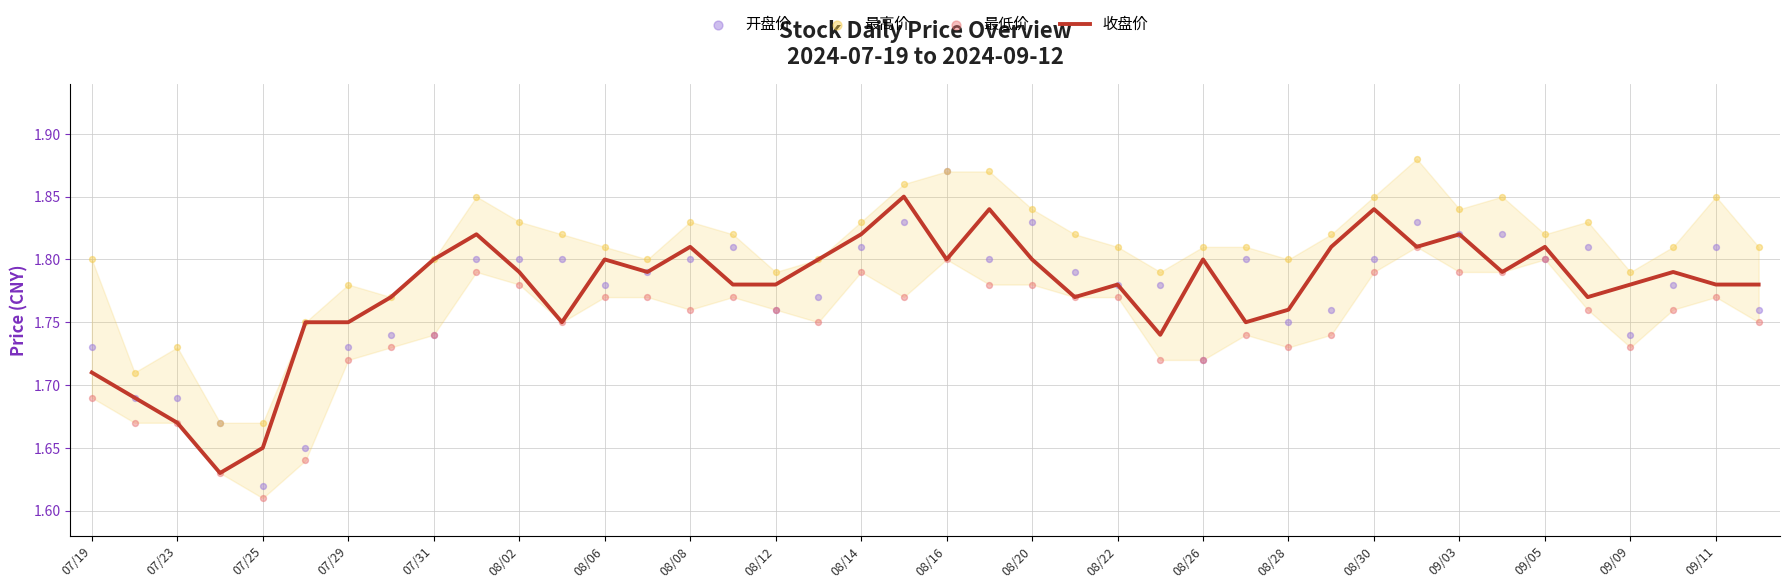

Is it true that 收盘价 equals 2.5 at 07/31?

False